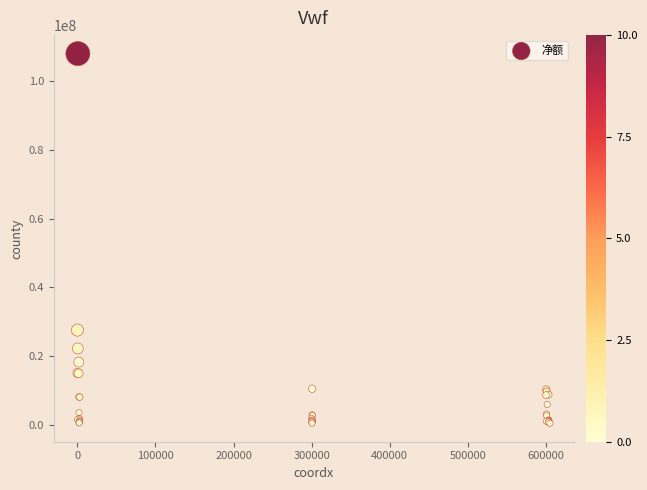

What Y value in the scatter plot is closest to 54212756?

27533489